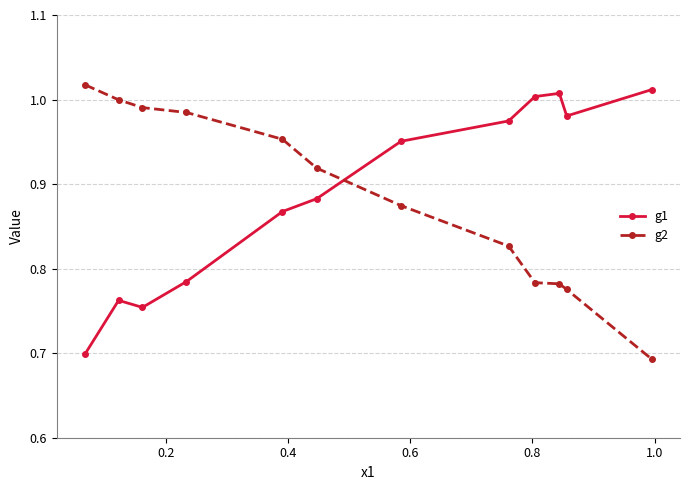

At how many categories does at least one series exceed 0?

12